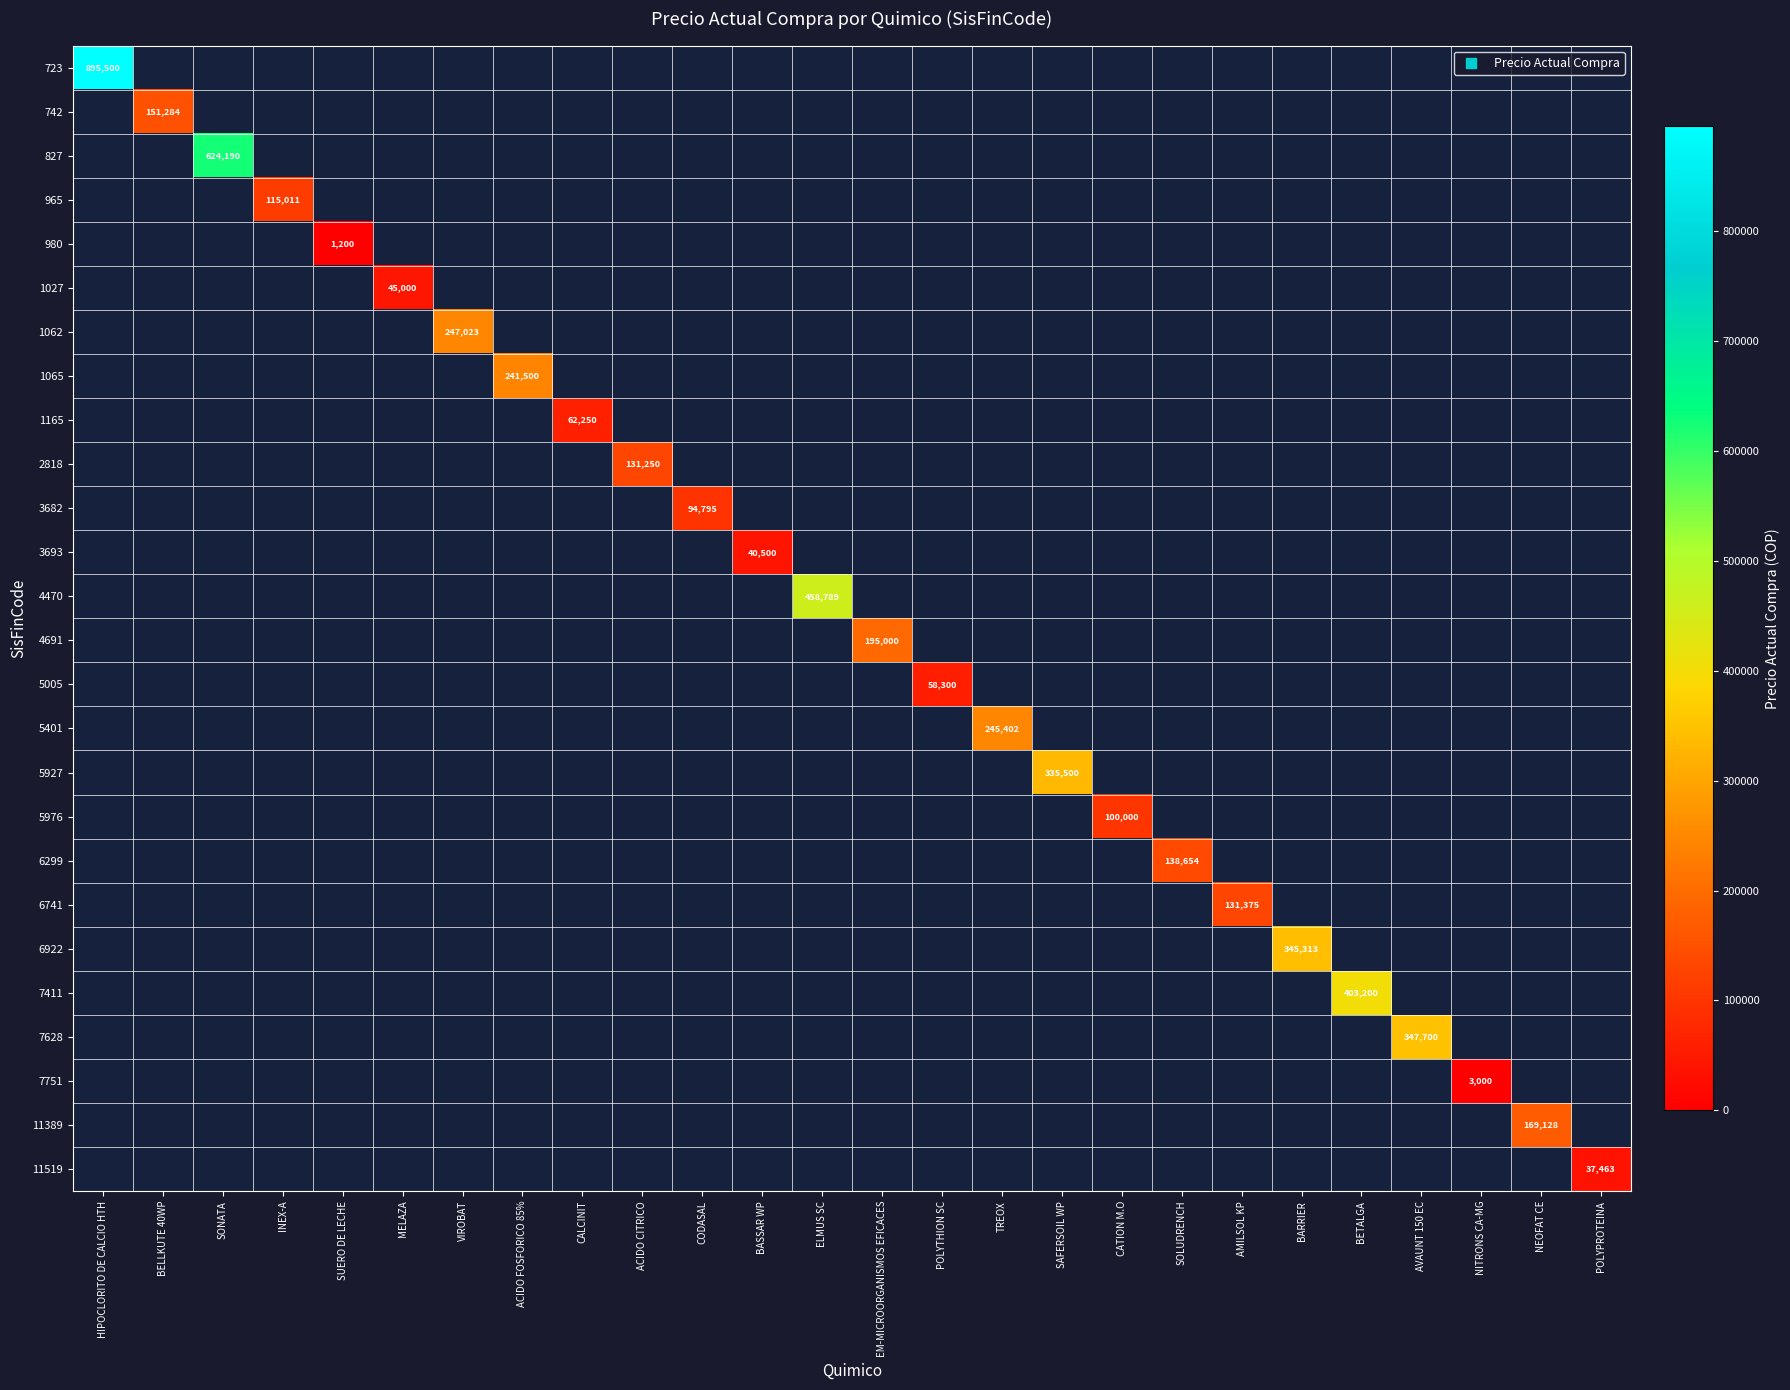

True or false: 6922 has a value of 567215 at BARRIER.

False